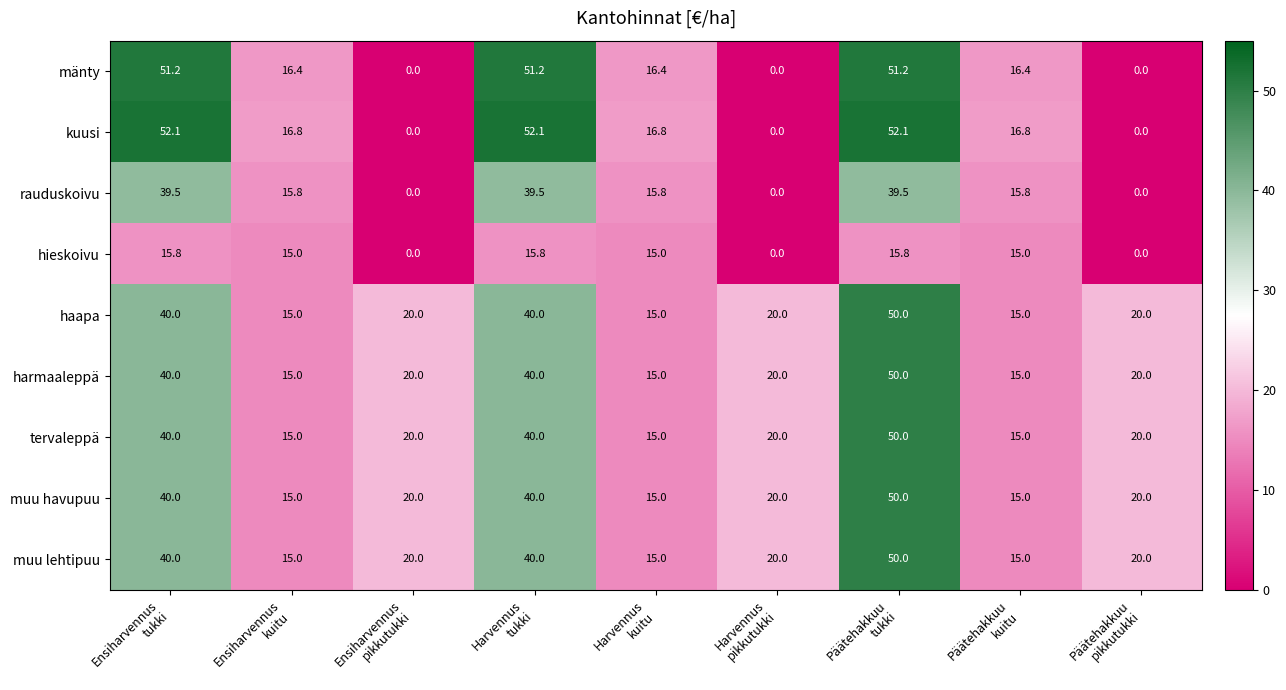

What is the minimum value for haapa?

15.0